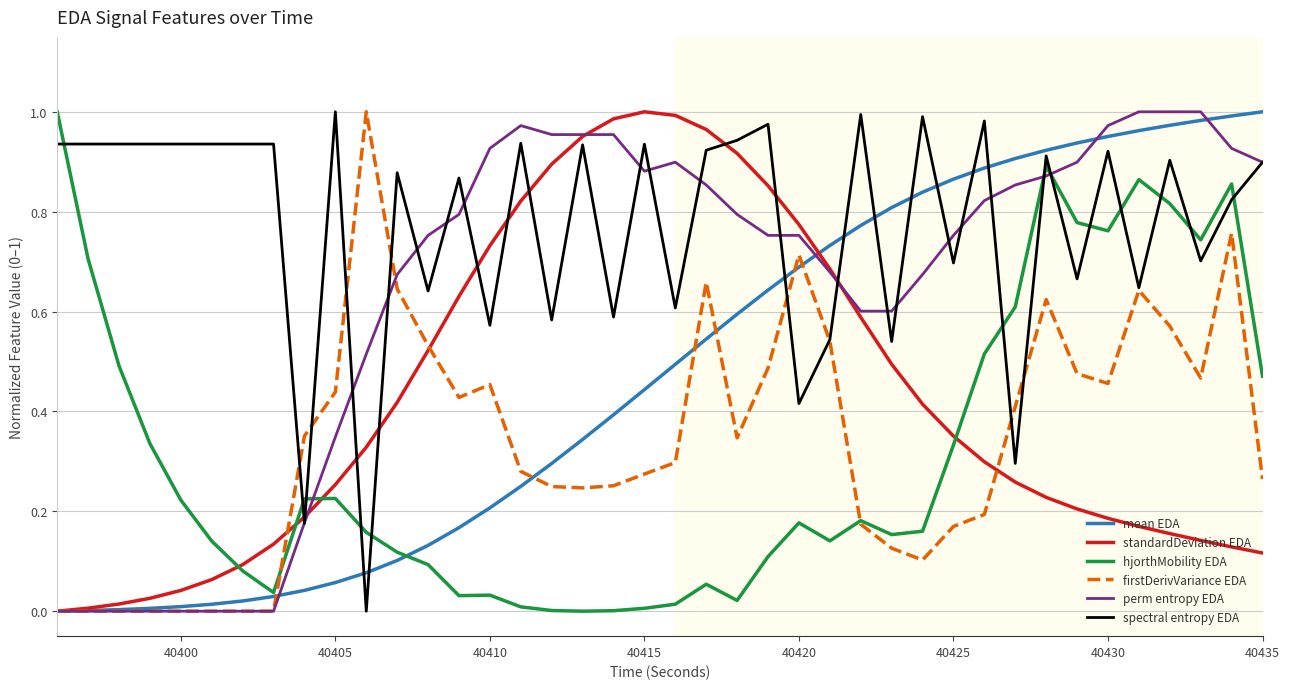

True or false: perm entropy EDA and hjorthMobility EDA intersect in this chart.

True